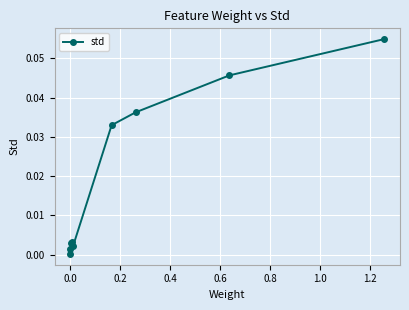

How many lines are shown in the chart?

1